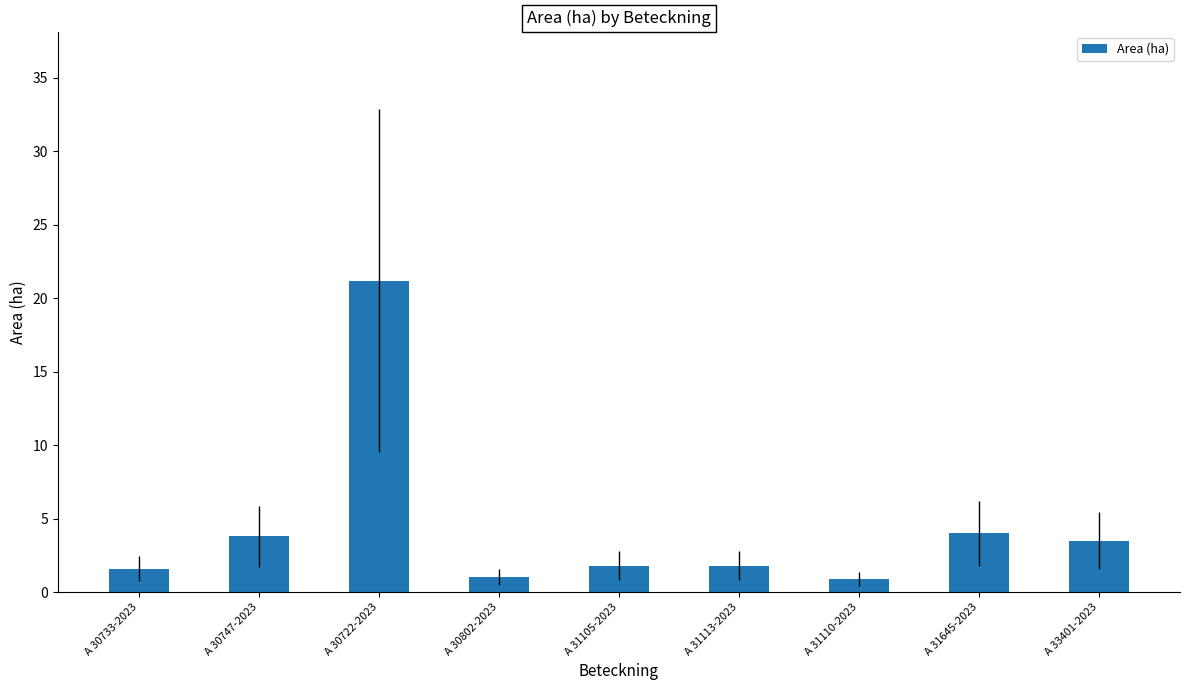

How many categories are shown in the chart?

9